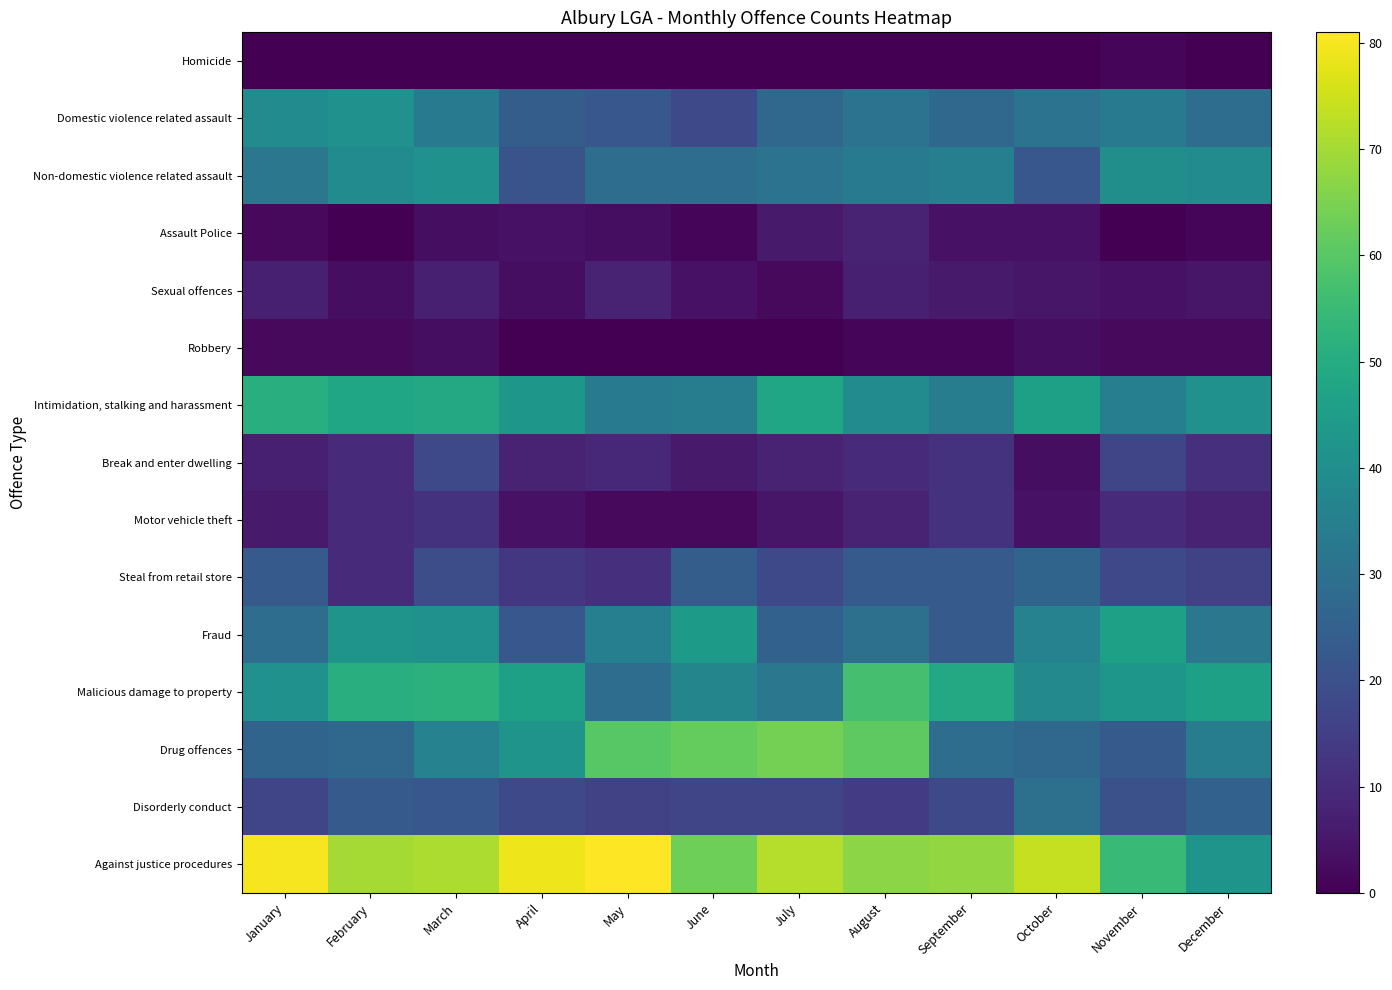

Count the number of data series in this chart.

15